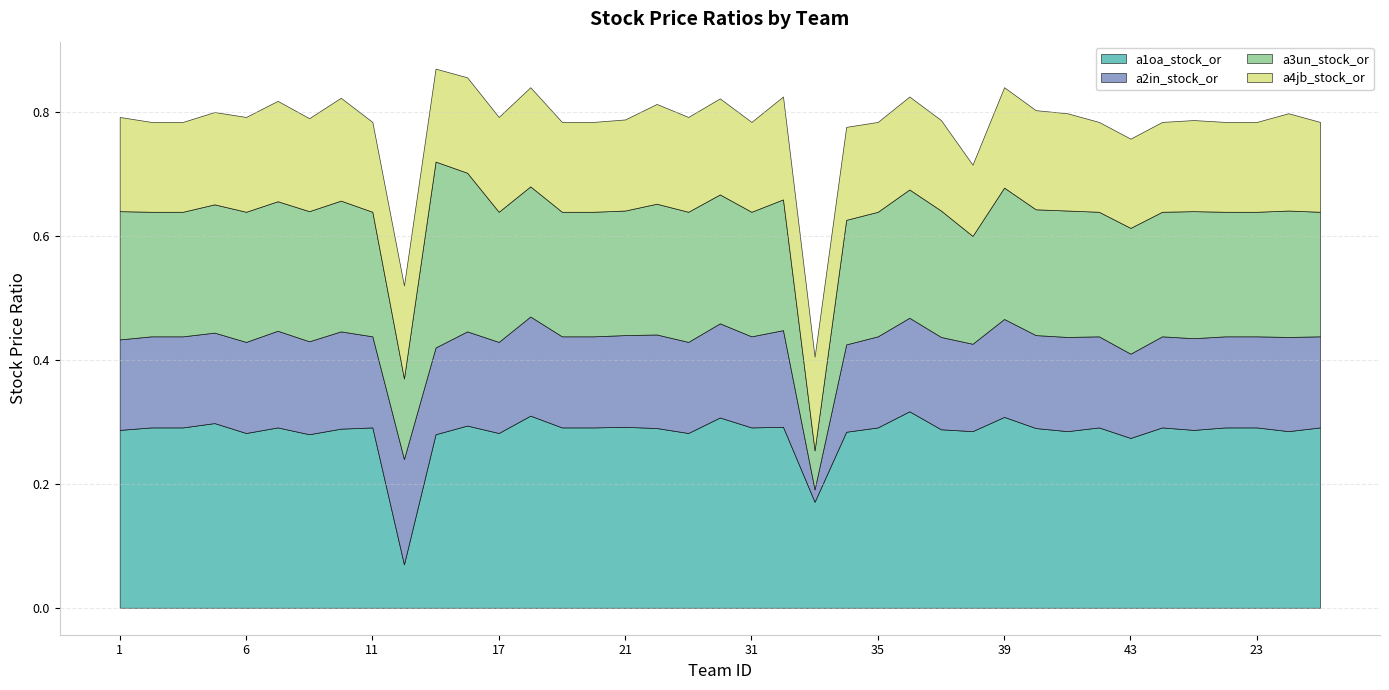

Which category has the highest value in the a2in_stock_or series?

12